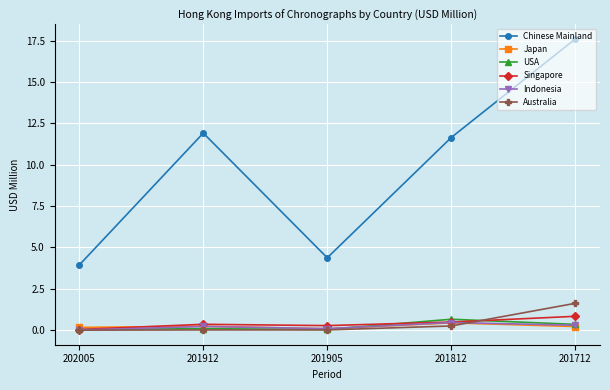

Which series ends up on top after the final intersection of Singapore and Australia?

Australia